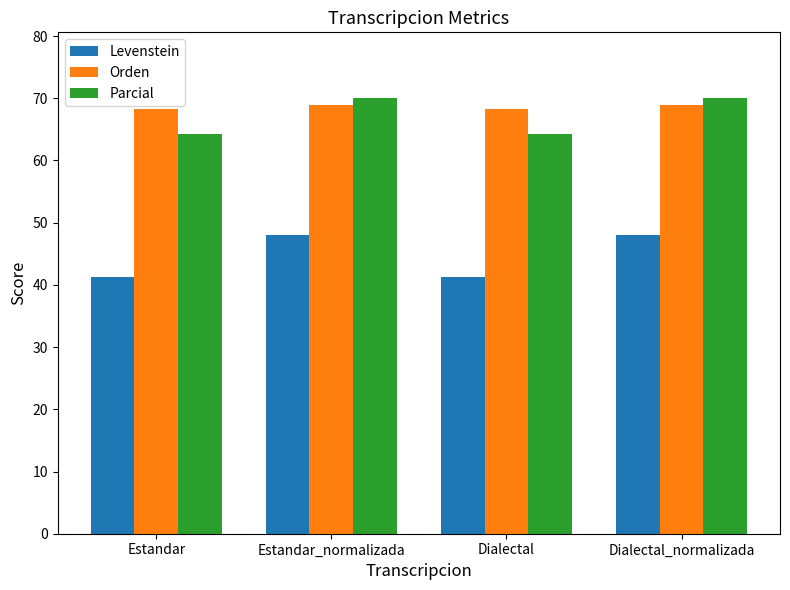

What position from the left is Estandar_normalizada?

2